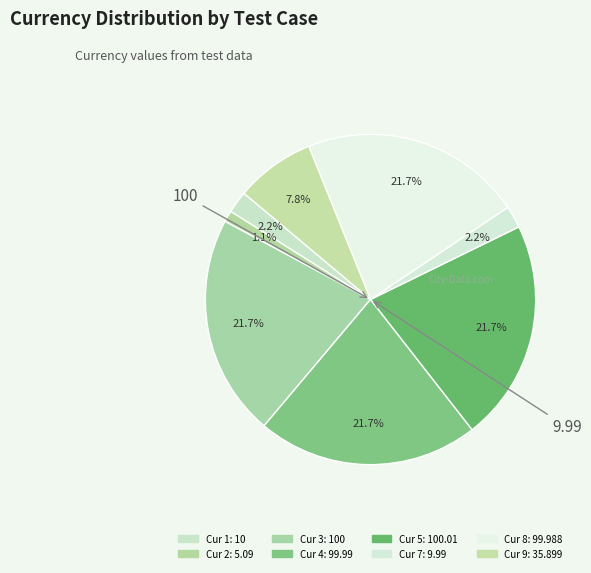

Which slice is the smallest?

TestSS Currency 2